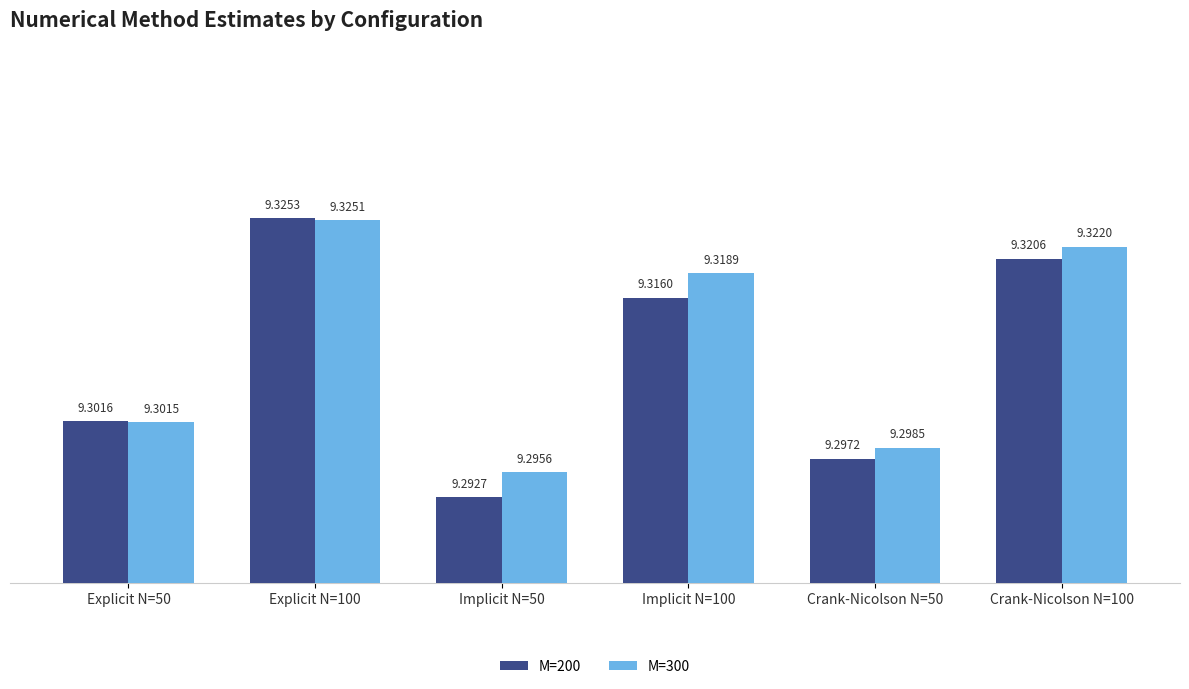

Reading right to left, list all the values displayed in this chart.

M=200: 9.3	9.3	9.3	9.3	9.3	9.3
M=300: 9.3	9.3	9.3	9.3	9.3	9.3